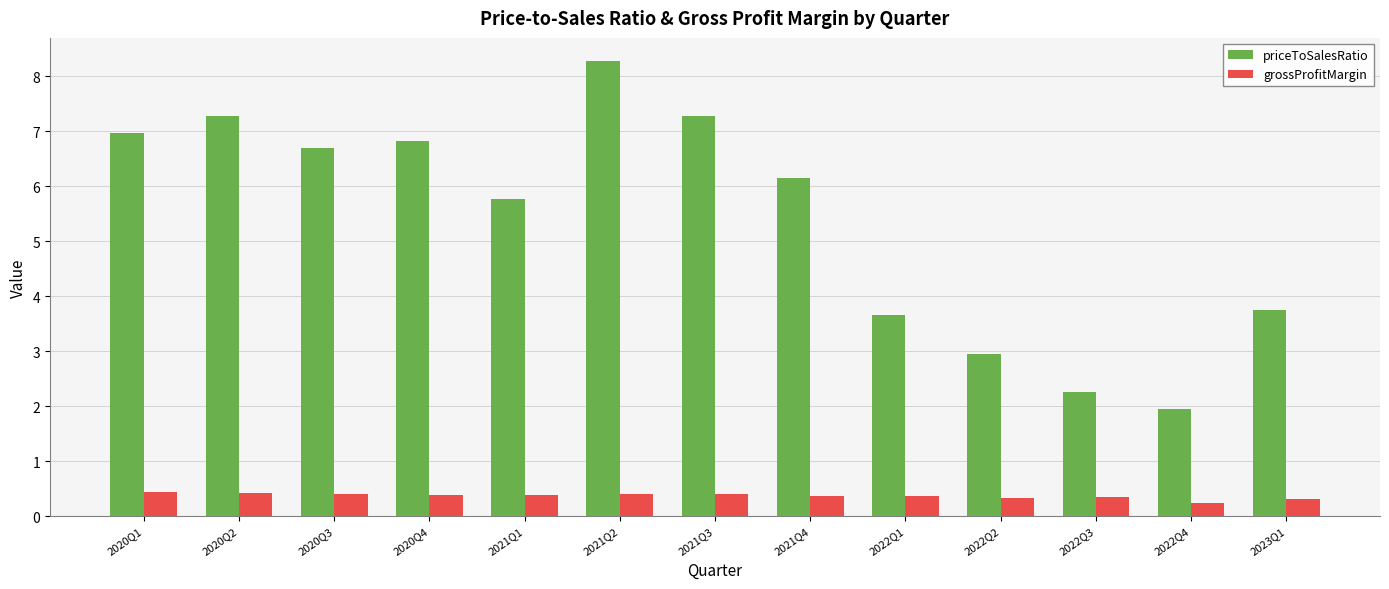

What is the value of the grossProfitMargin bar at the 8th from the left?

0.4